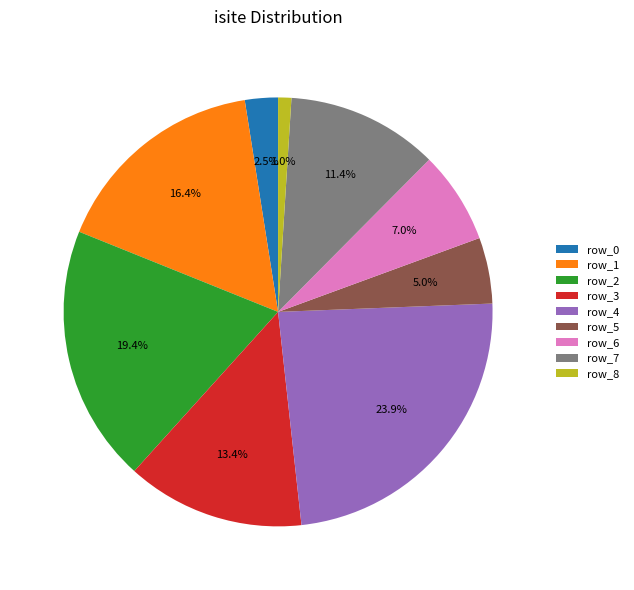

Does row_3 represent more than half of the total?

No